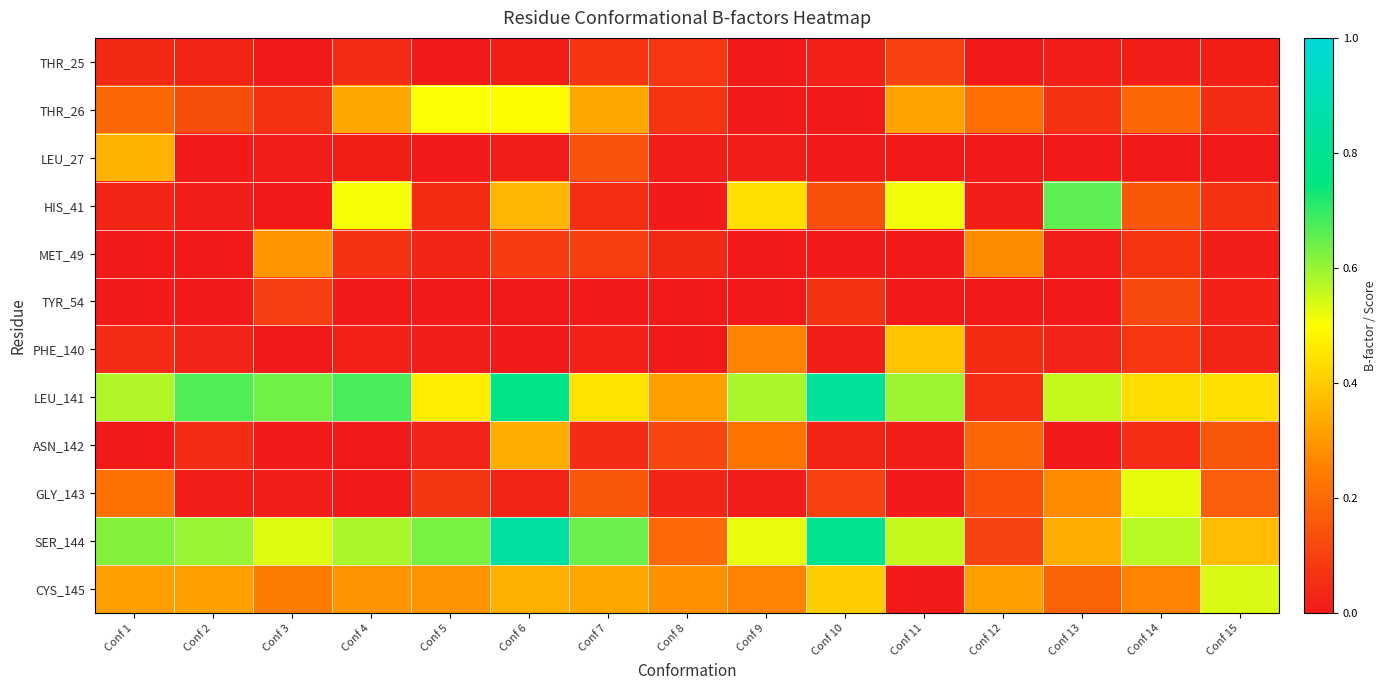

Which series changed the most between Conf 10 and Conf 12?

LEU_141